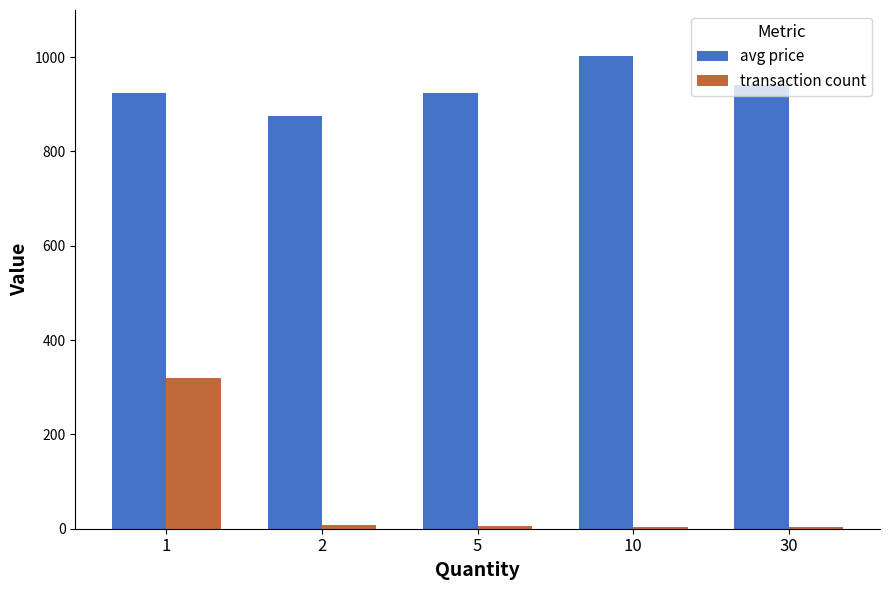

True or false: avg price has a value of 504 at 1.

False